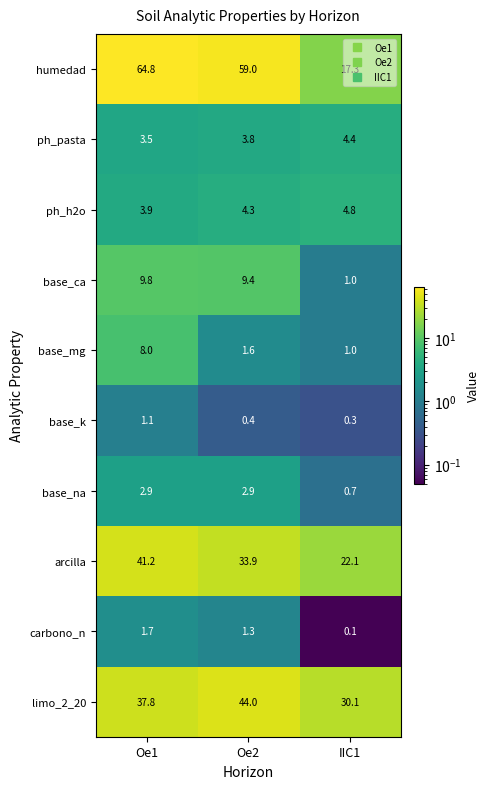

True or false: arcilla has a value of 10.7 at Oe2.

False